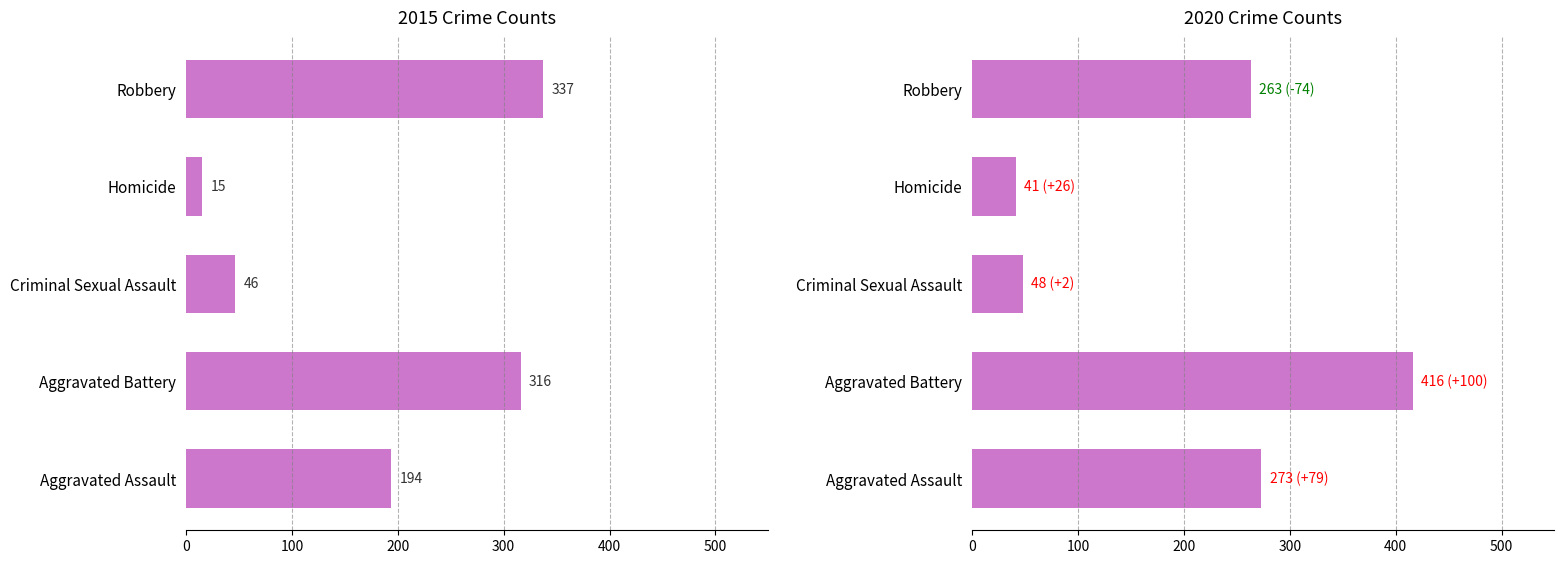

At which category does the chart reach its minimum across all series?

Homicide